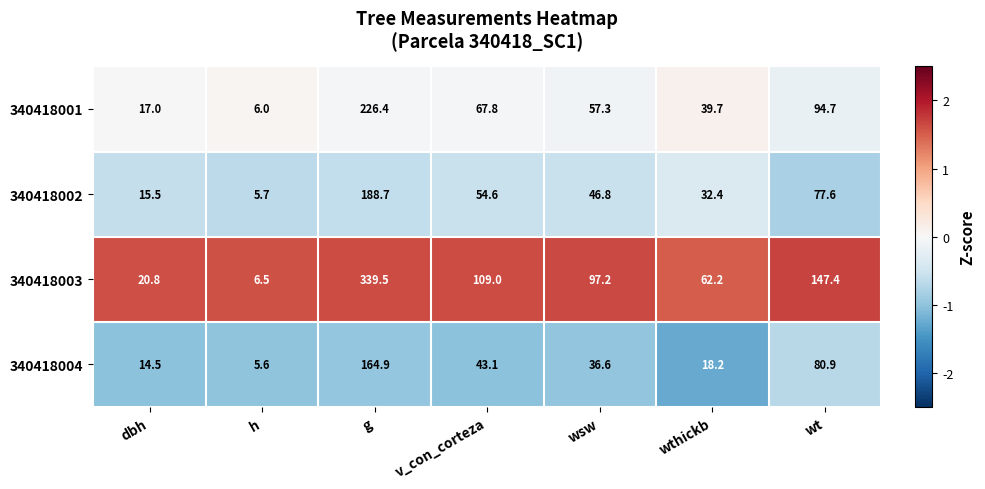

What is the smallest value displayed?

5.6